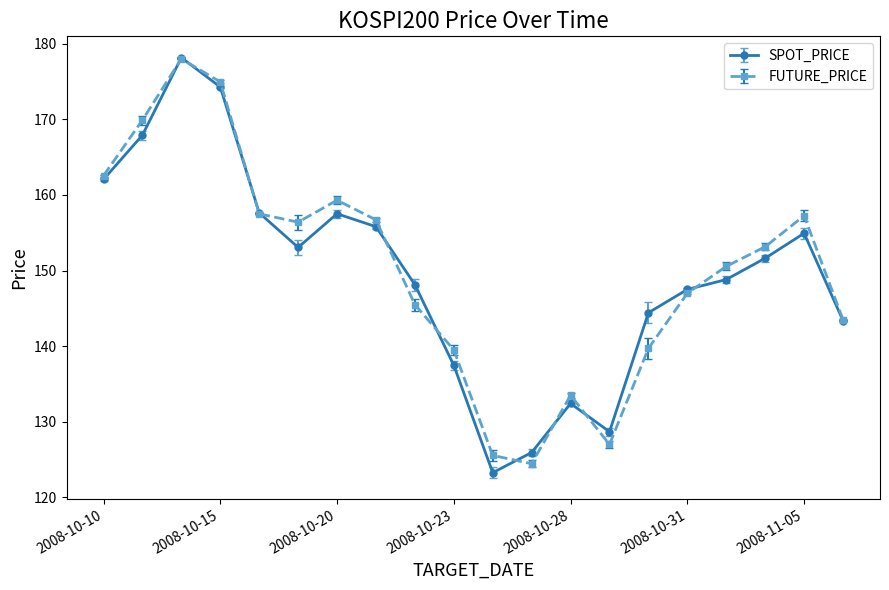

What is the greatest value displayed?

178.2